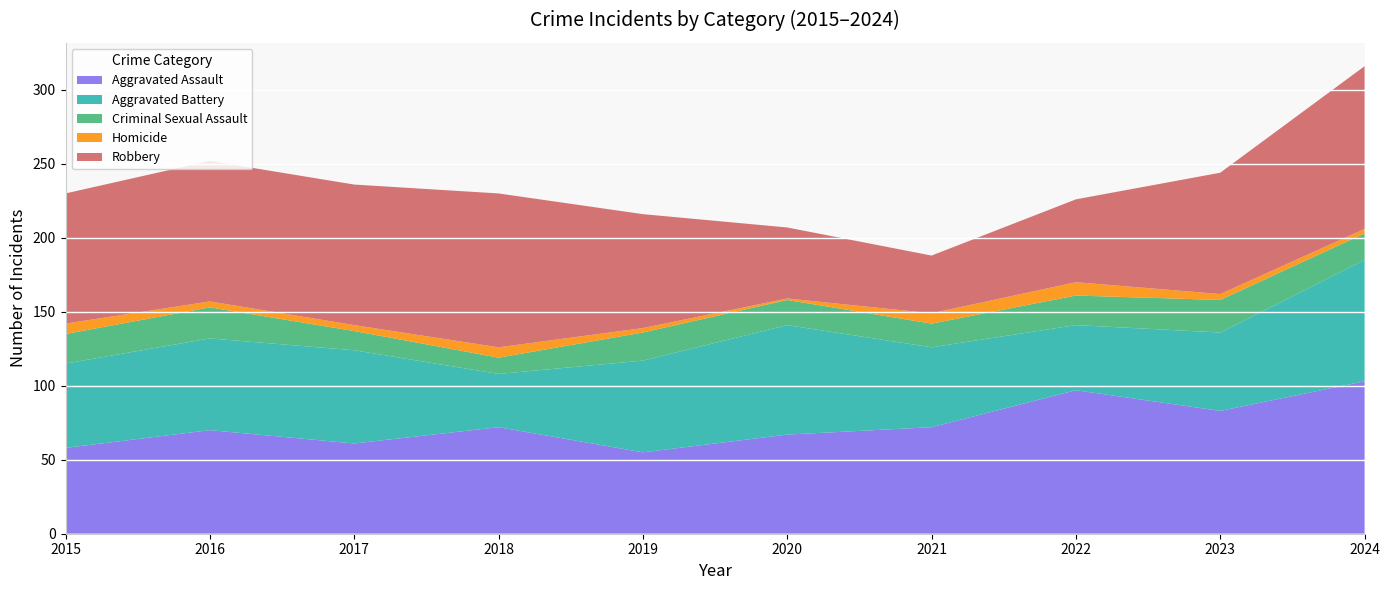

Reading left to right, list all the values displayed in this chart.

Aggravated Assault: 2015=58	2016=70	2017=61	2018=72	2019=55	2020=67	2021=72	2022=97	2023=83	2024=103
Aggravated Battery: 2015=57	2016=62	2017=63	2018=36	2019=62	2020=74	2021=54	2022=44	2023=53	2024=82
Criminal Sexual Assault: 2015=20	2016=21	2017=13	2018=11	2019=19	2020=17	2021=16	2022=20	2023=22	2024=18
Homicide: 2015=7	2016=4	2017=4	2018=7	2019=3	2020=1	2021=7	2022=9	2023=4	2024=3
Robbery: 2015=88	2016=95	2017=95	2018=104	2019=77	2020=48	2021=39	2022=56	2023=82	2024=110